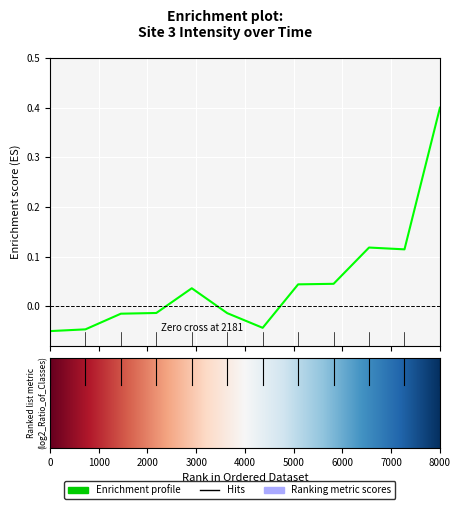

What is the maximum value shown in the chart?

0.4